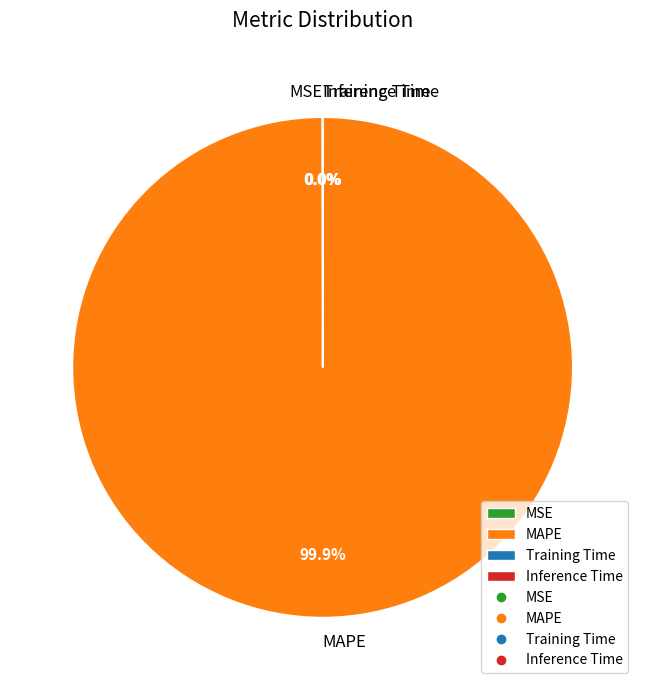

Does MAPE account for over 50% of the chart?

Yes